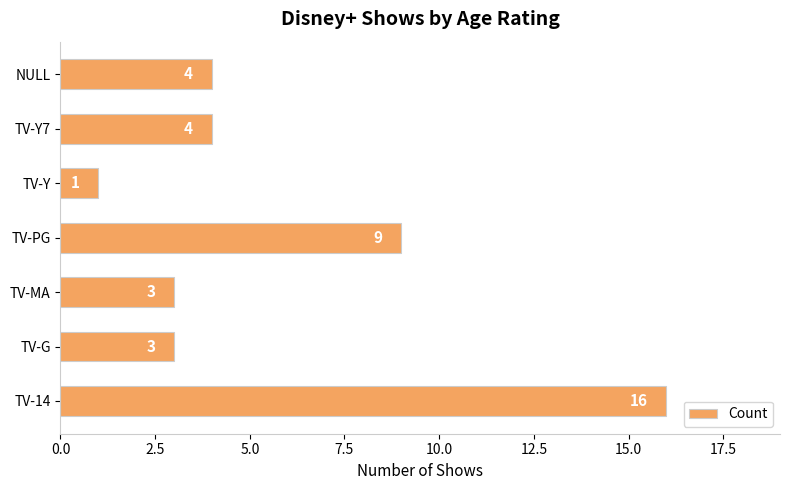

True or false: the data shows 6 at TV-PG.

False